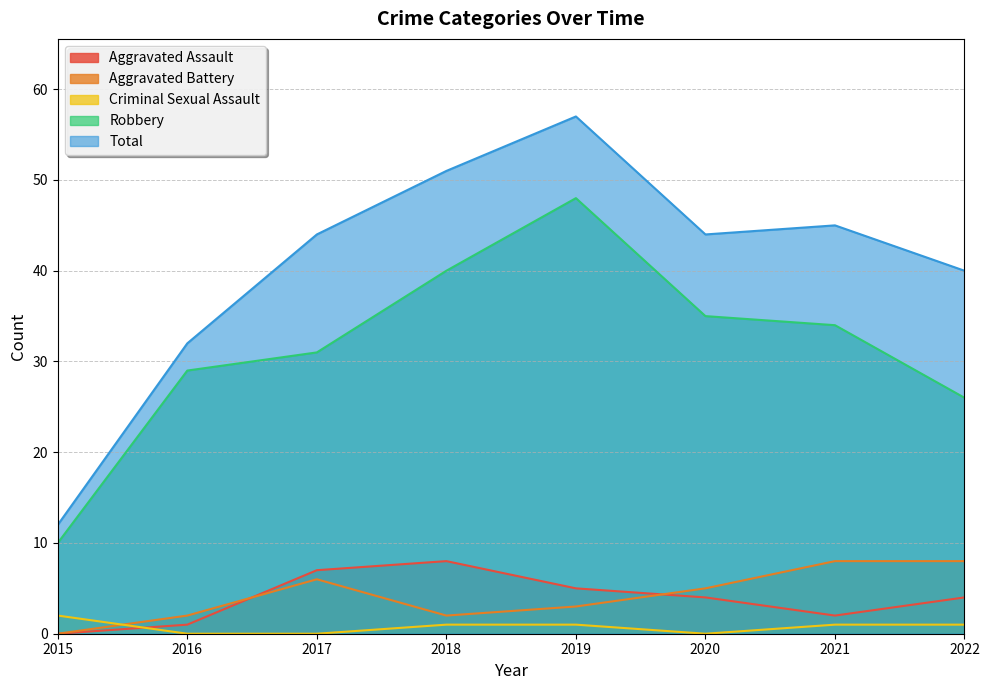

At which category does the chart reach its minimum across all series?

2015